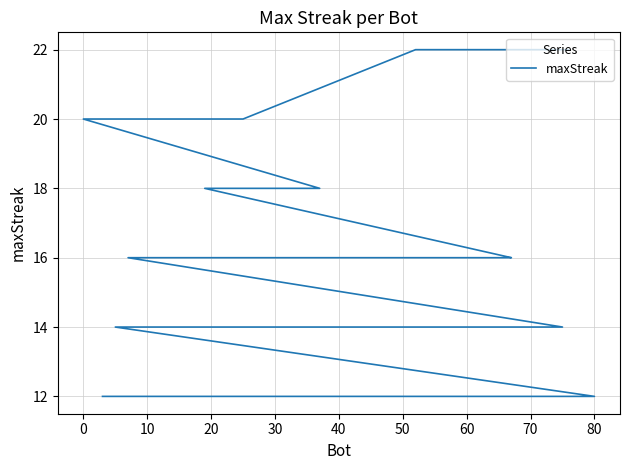

What is the difference between the maximum and minimum values?

10